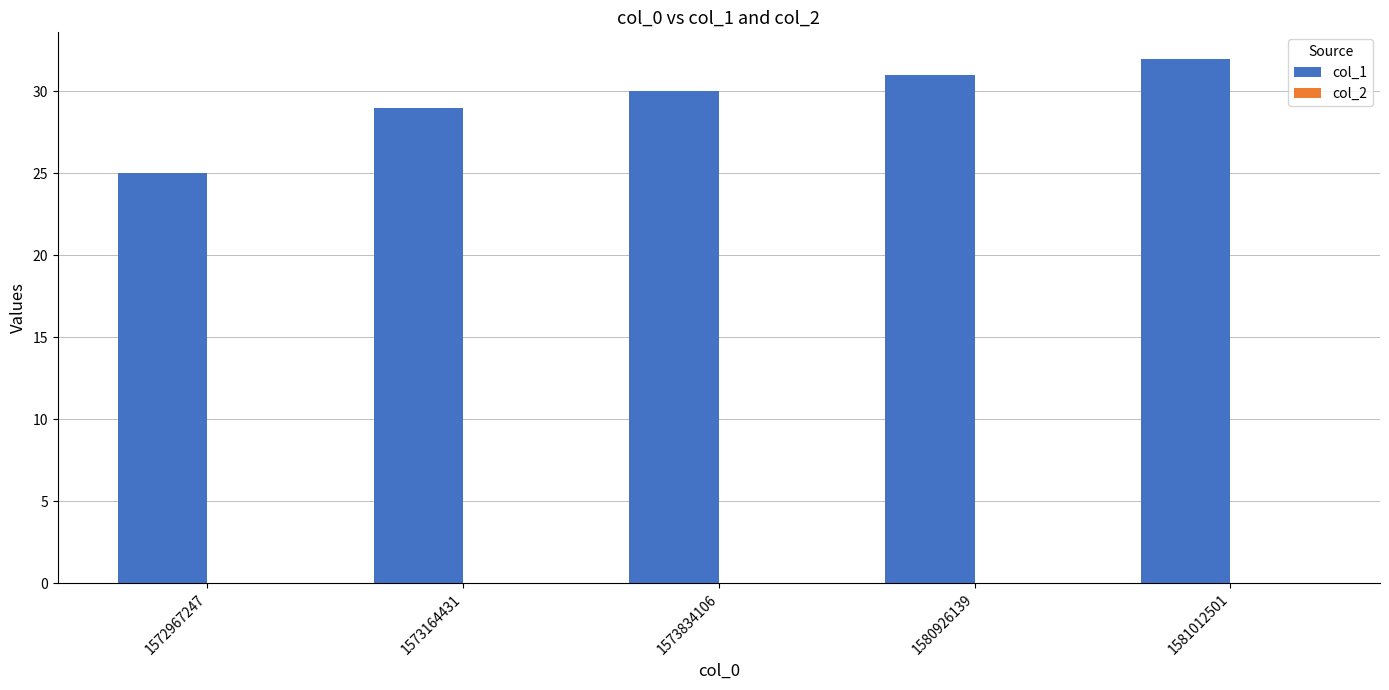

List the labels in order of value, smallest first.

1572967247, 1573164431, 1573834106, 1580926139, 1581012501